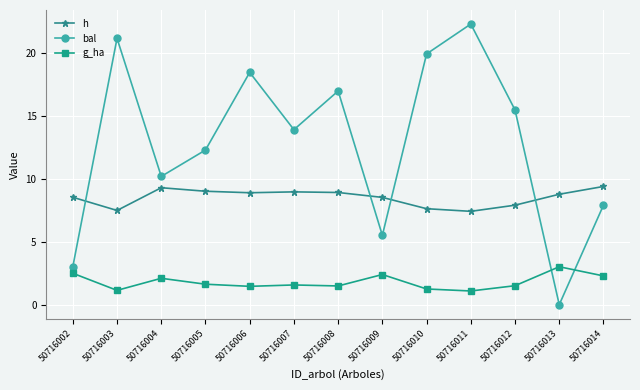

True or false: g_ha and h cross at least once.

False